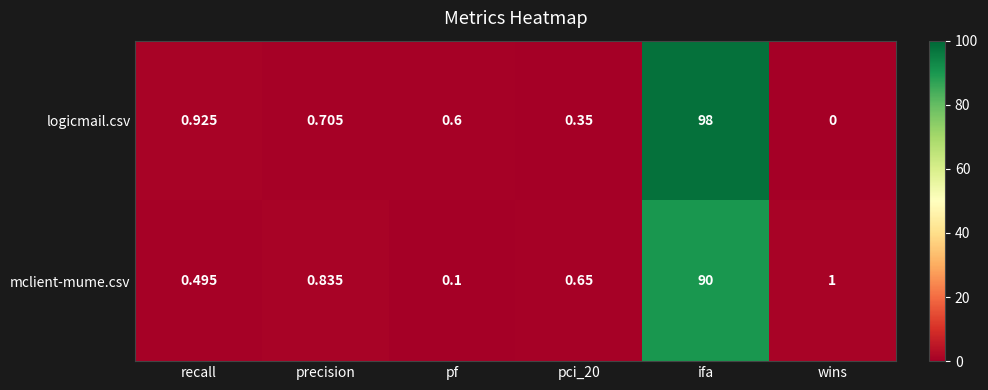

At which category is the sum across all series the highest?

ifa